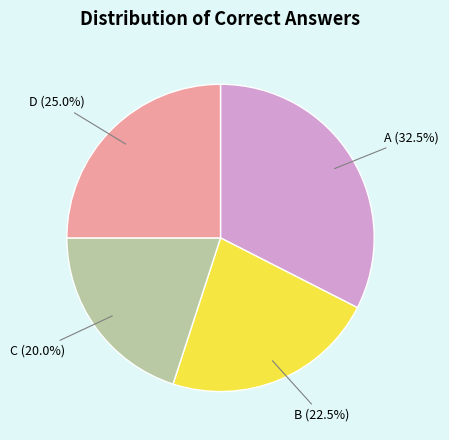

Is there any slice that represents more than half of the pie?

No